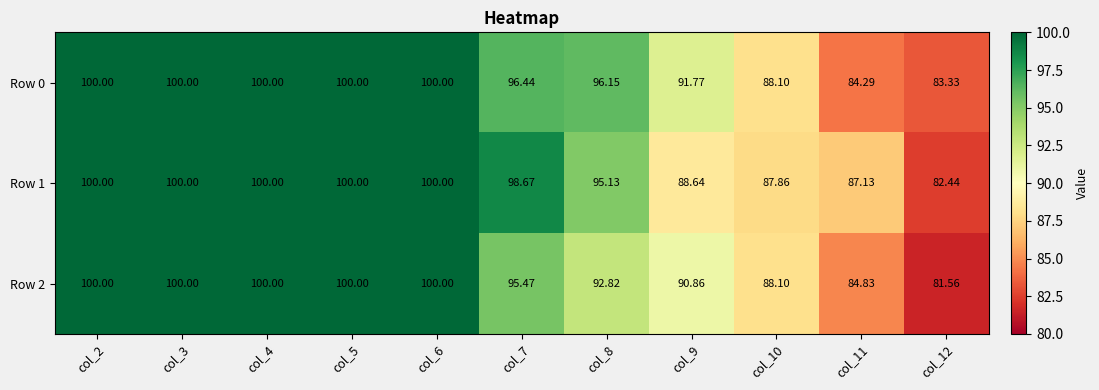

Is the value of Row 2 at col_6 greater than the value of Row 1 at col_12?

Yes